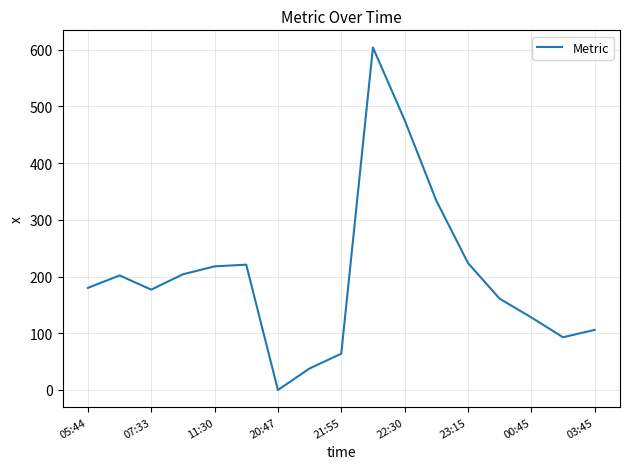

What is the difference between the maximum and minimum values?

604